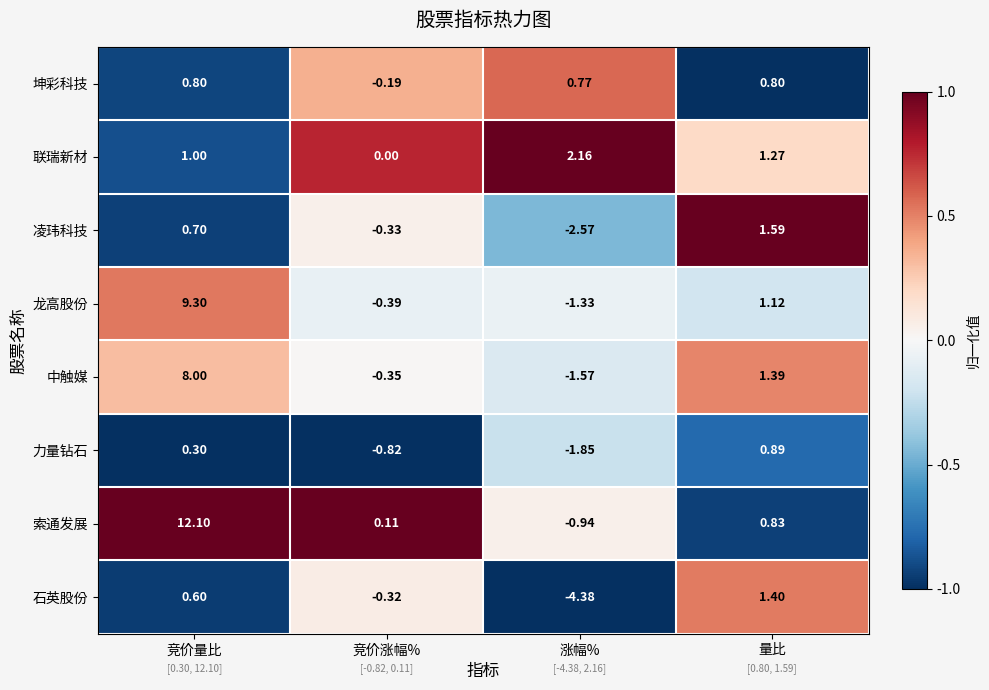

Rank the series by their maximum value, from lowest to highest.

坤彩科技, 力量钻石, 石英股份, 凌玮科技, 联瑞新材, 中触媒, 龙高股份, 索通发展